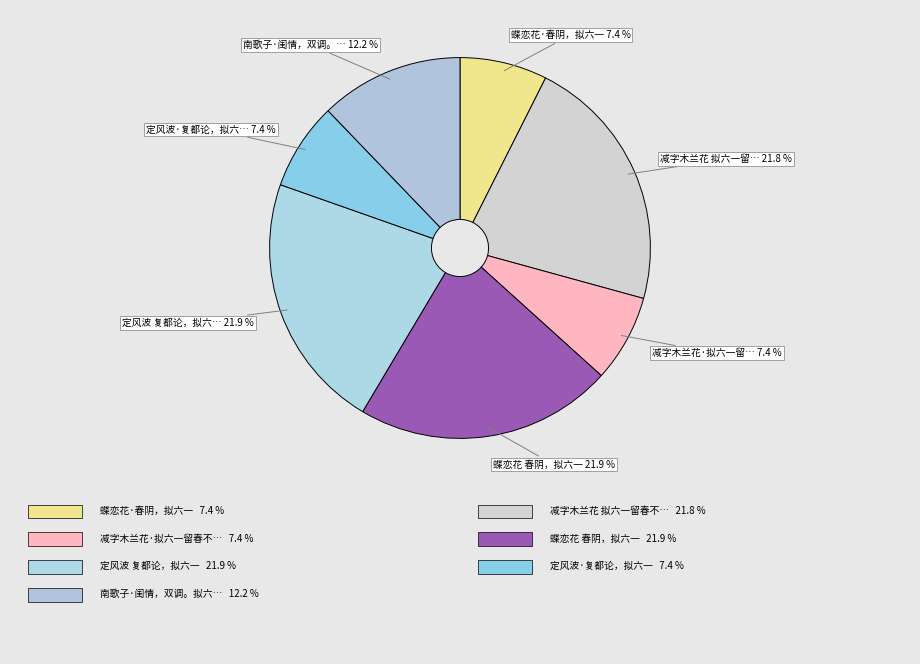

Rank the categories by value from lowest to highest.

减字木兰花·拟六一留春不住原韵, 蝶恋花·春阴，拟六一, 定风波·复都论，拟六一, 南歌子·闺情，双调。拟六一居士, 减字木兰花 拟六一留春不住原韵, 蝶恋花 春阴，拟六一, 定风波 复都论，拟六一